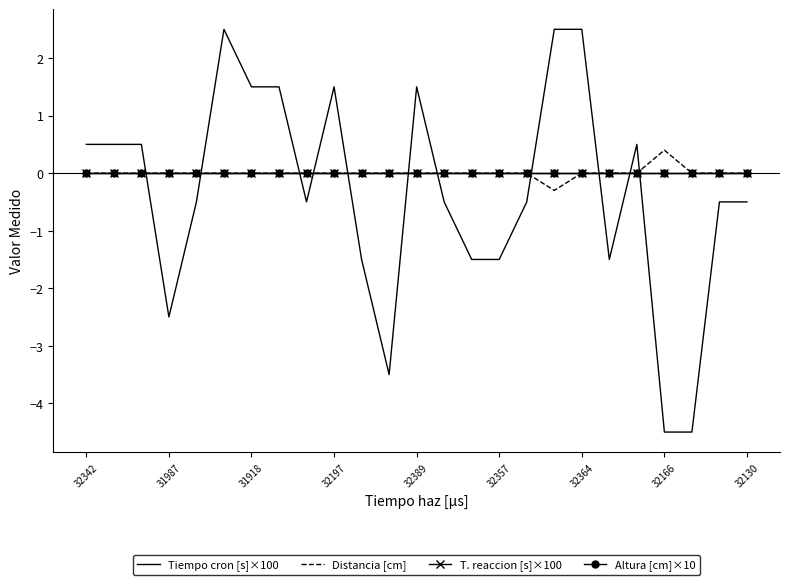

After their last crossing, which series has the higher values: Tiempo cron [s]×100 or T. reaccion [s]×100?

T. reaccion [s]×100